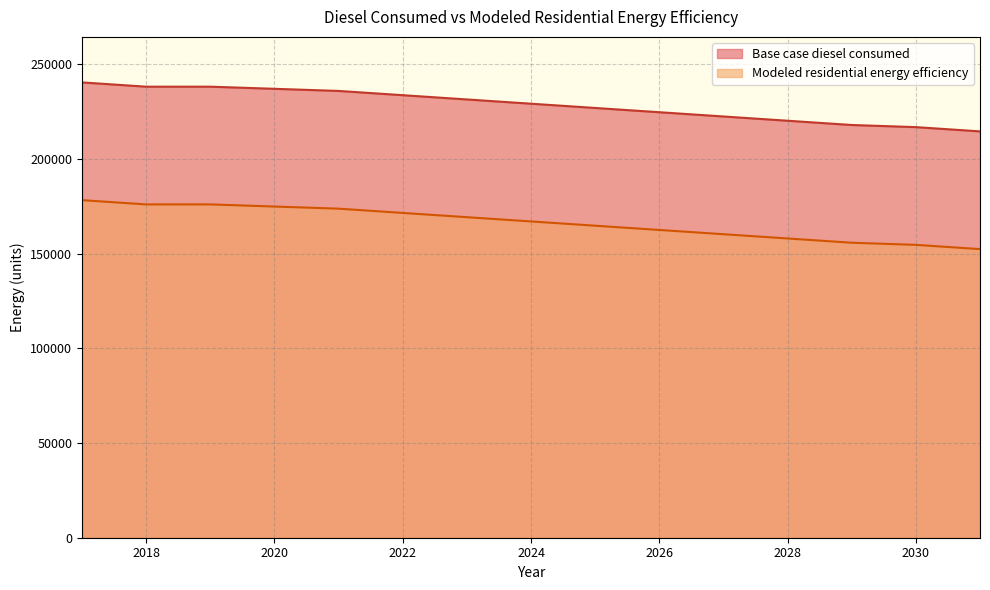

The Modeled residential energy efficiency series shows 152360.2 at 2031. True or false?

True